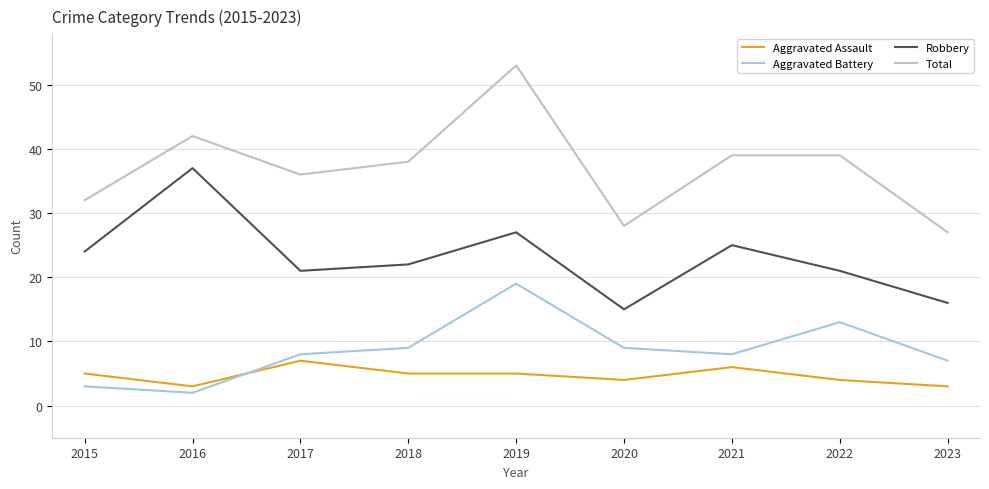

What is the spread (max minus min) of values at 2018?

33